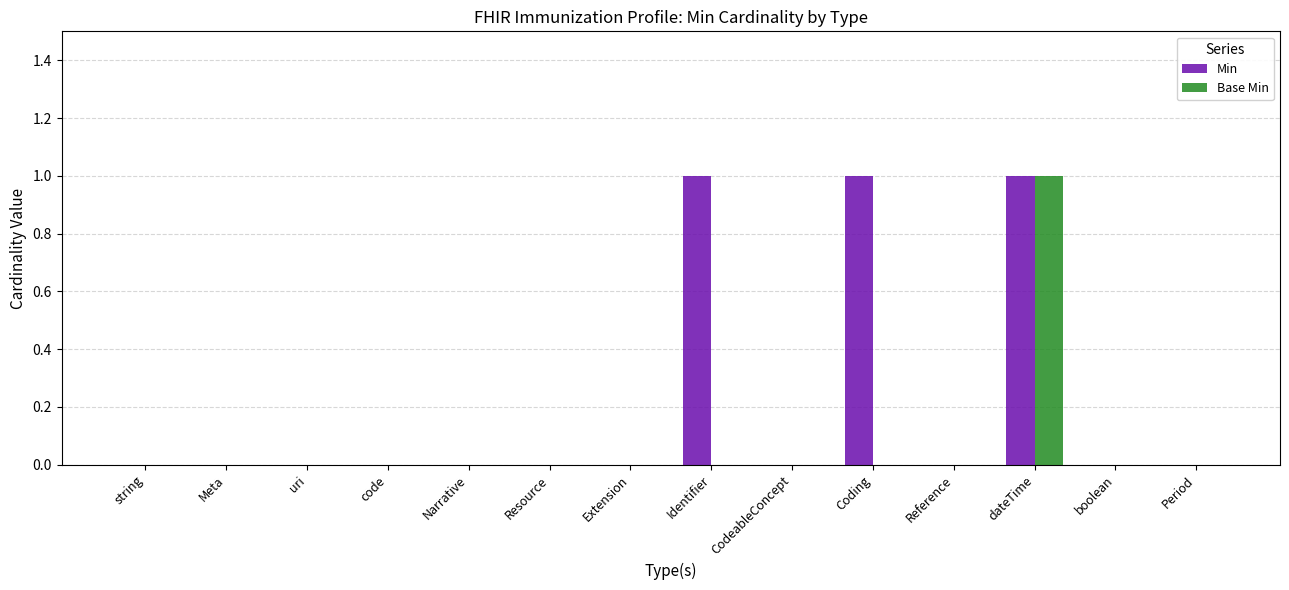

Which series has the largest total across all categories?

Min